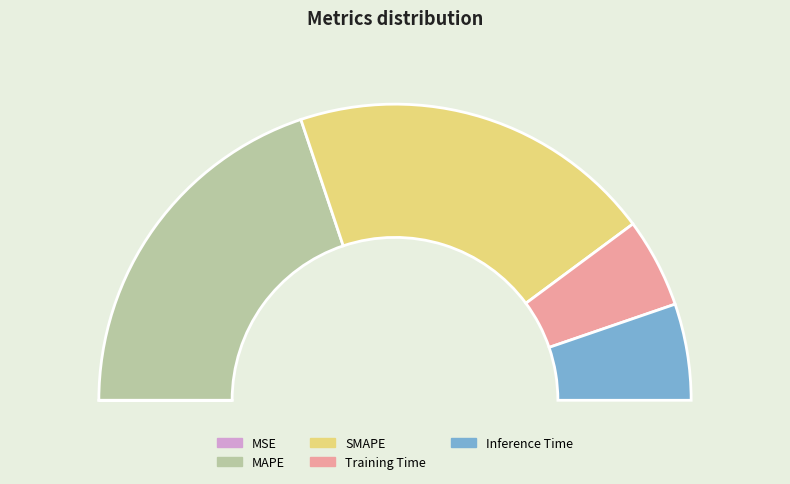

Which category has the smallest portion of the pie?

MSE